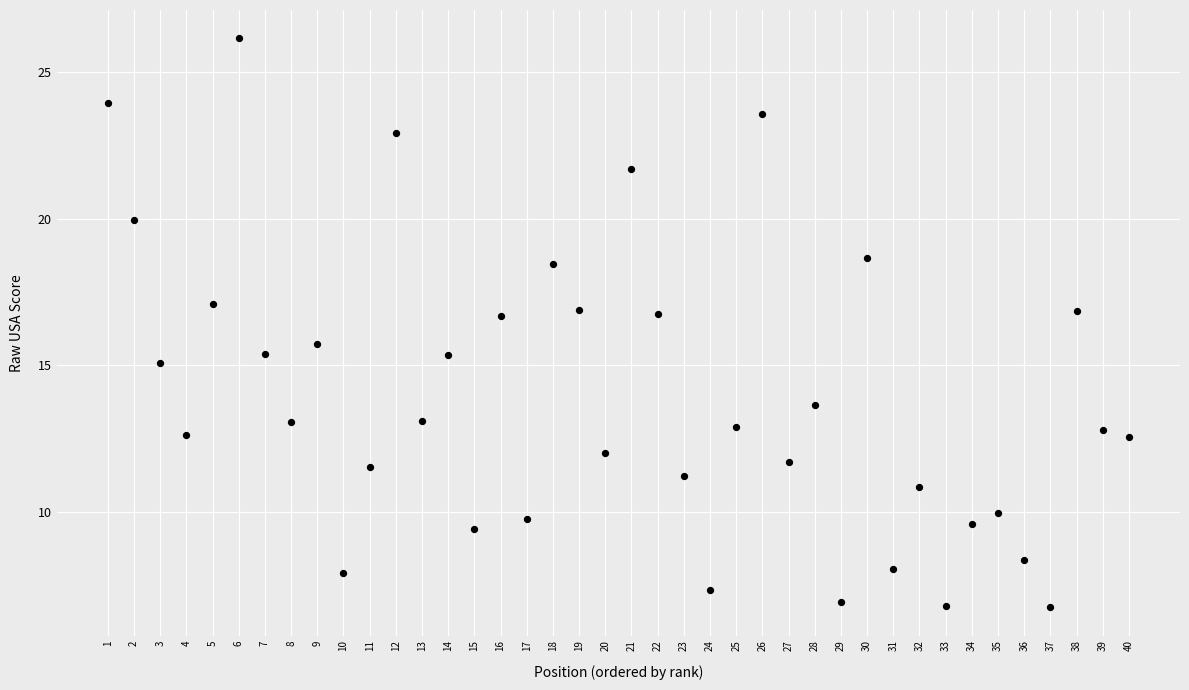

What Y value in the scatter plot is closest to 16?

15.7